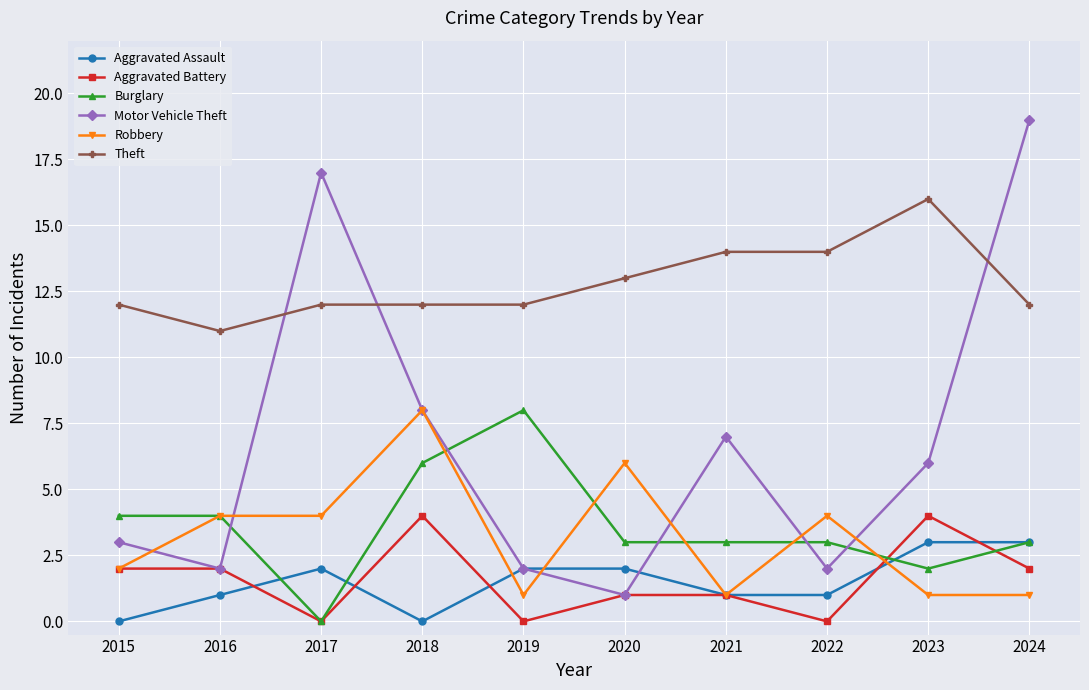

What is the sum of all Motor Vehicle Theft values?

67